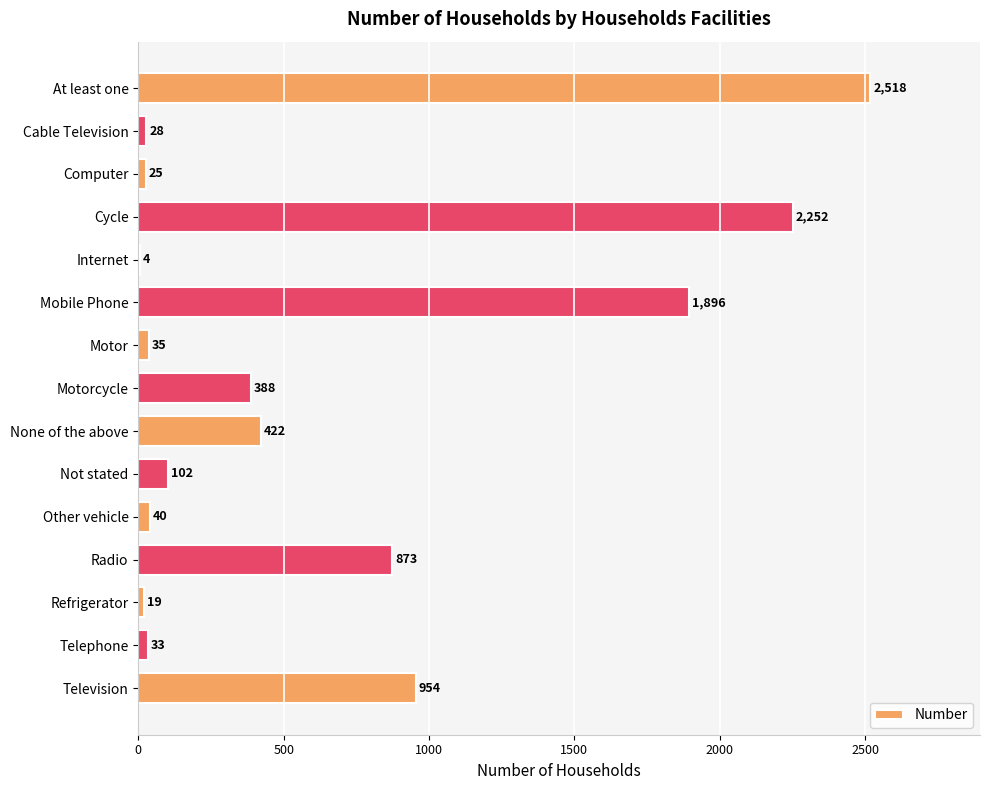

What is the greatest value displayed?

2518